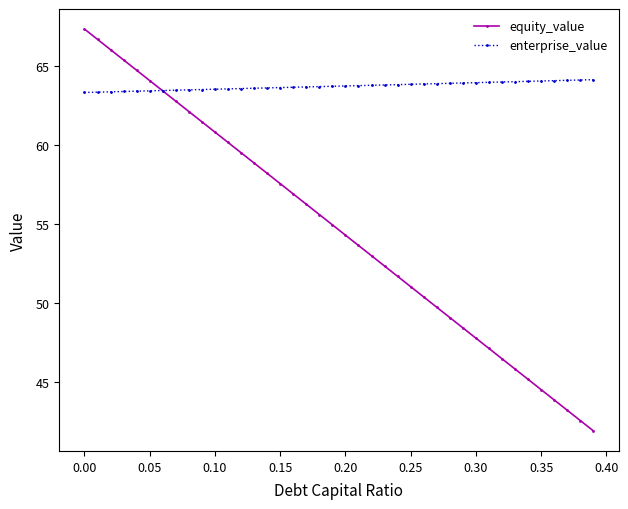

What is the minimum value for enterprise_value?

63.3